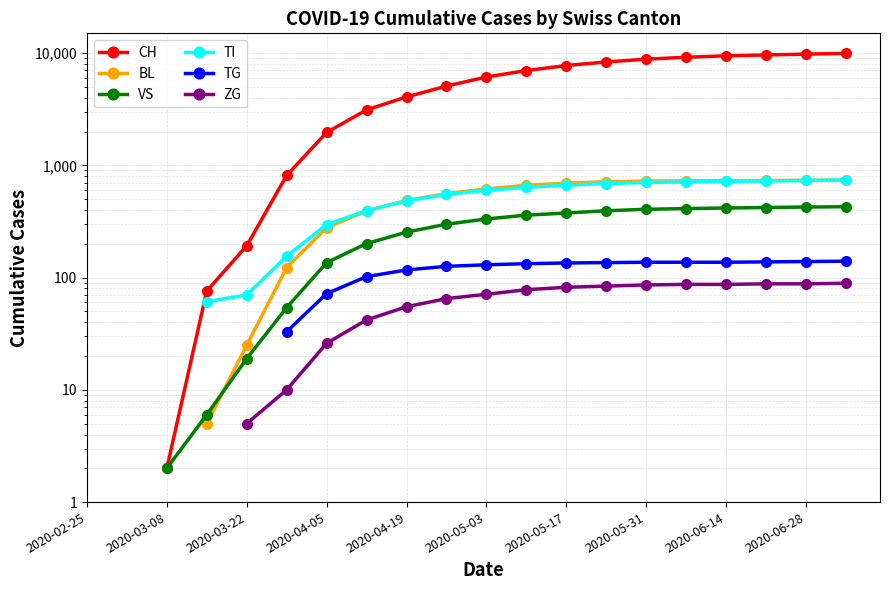

Which series changed the most between 18 and 19?

CH